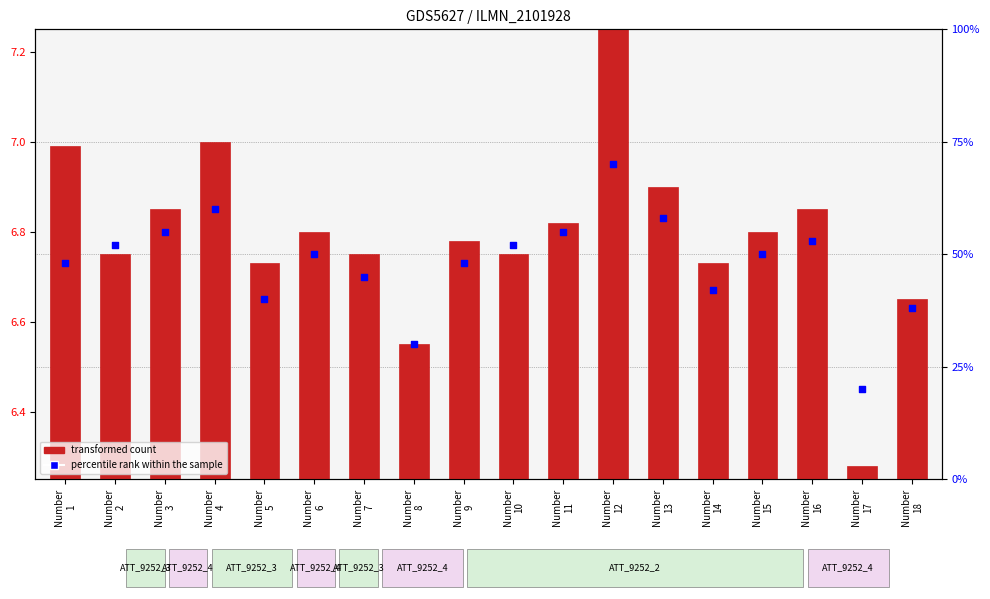

Which series has the widest spread of Y values?

percentile rank within the sample